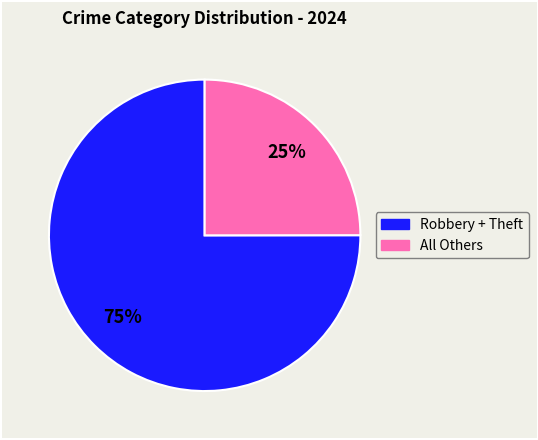

To the nearest percent, what is the difference between the largest and smallest slice percentages?

50%